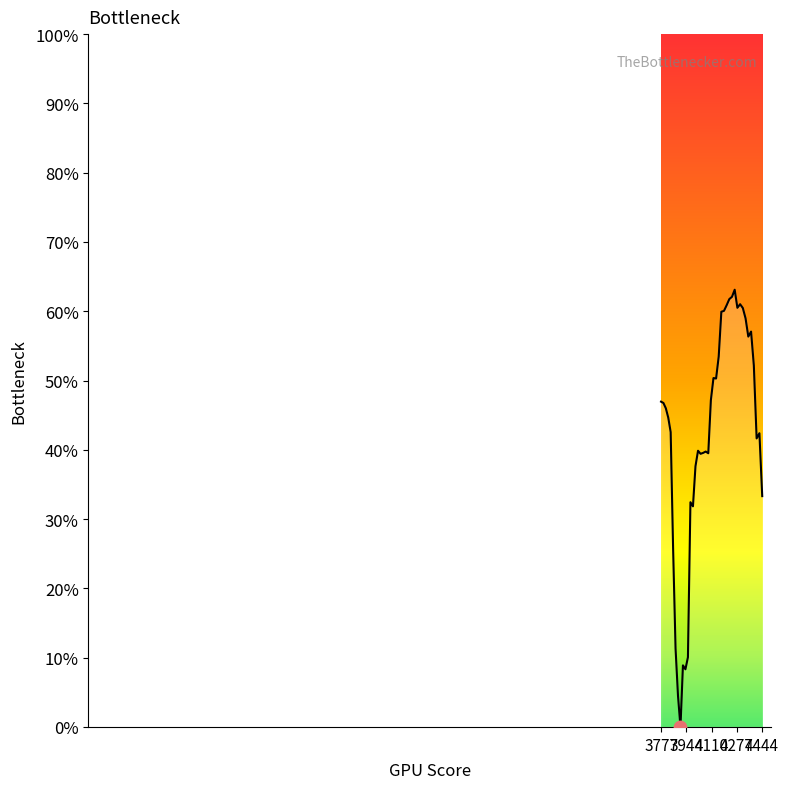

What is the maximum value shown in the chart?

63.1